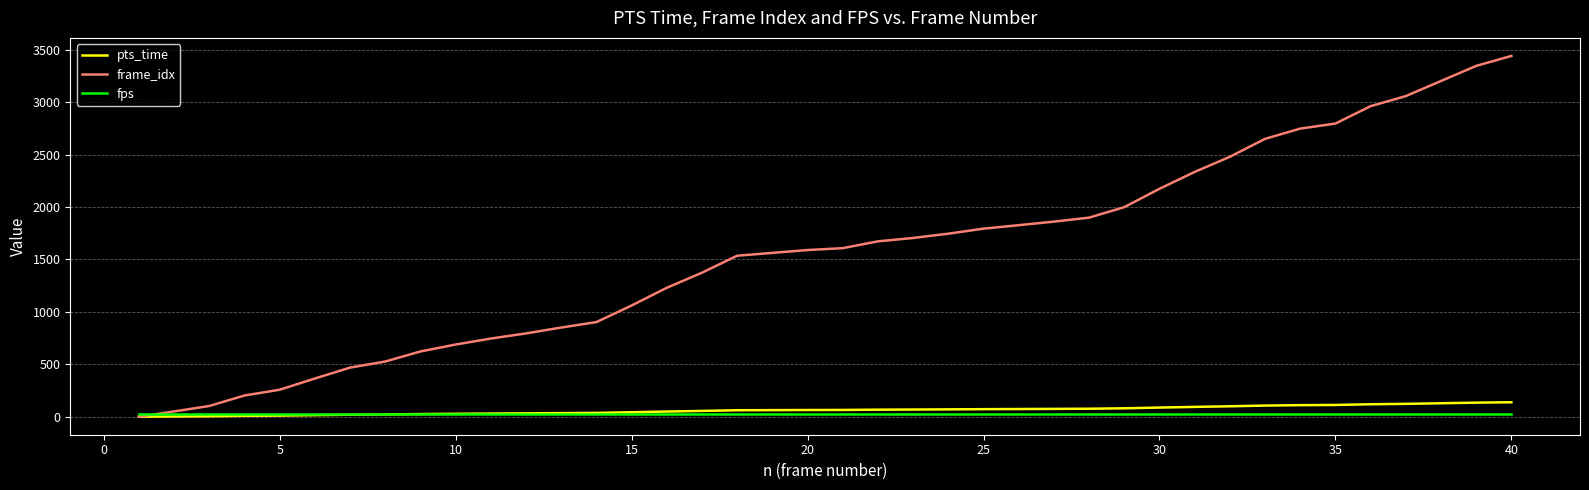

What is the highest value of the frame_idx series?

3440.0